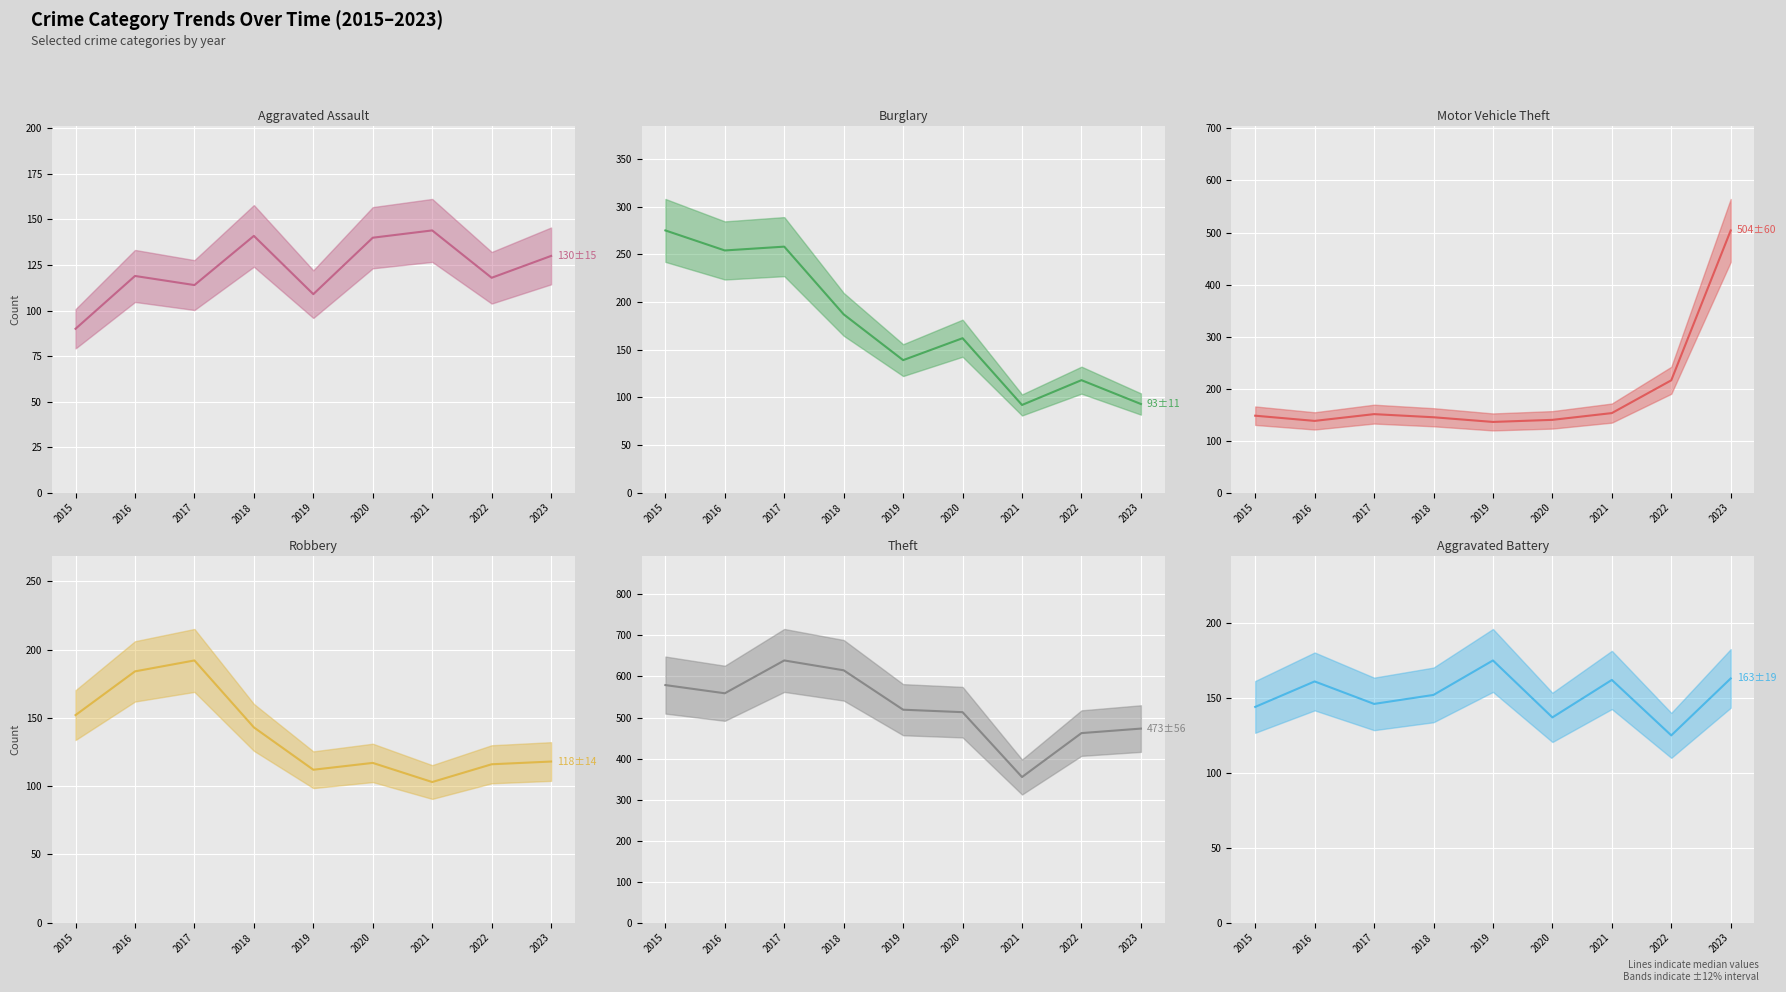

What is the difference between the second highest and second lowest values in the Theft (median) series?

153